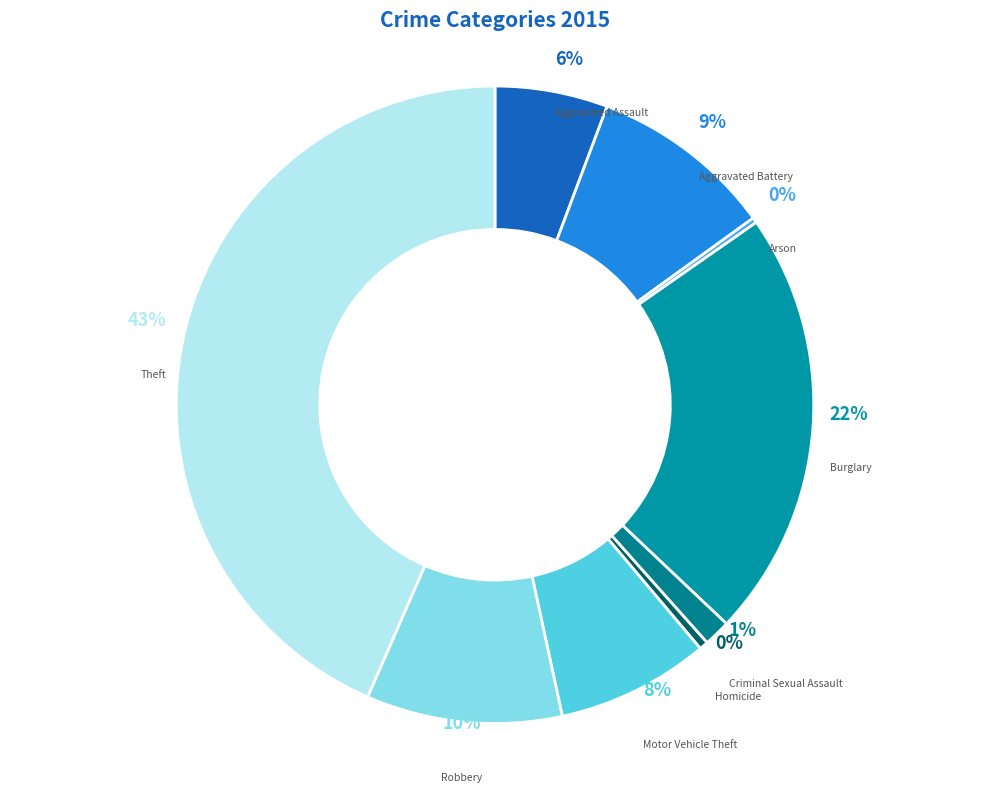

Is it true that Motor Vehicle Theft is 8% of the pie?

True